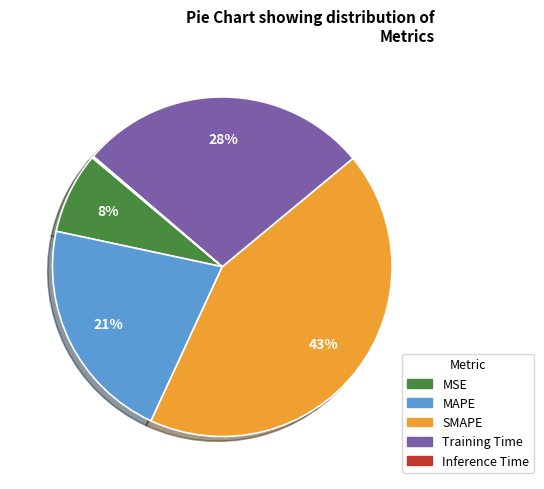

Is there a majority slice in this chart?

No